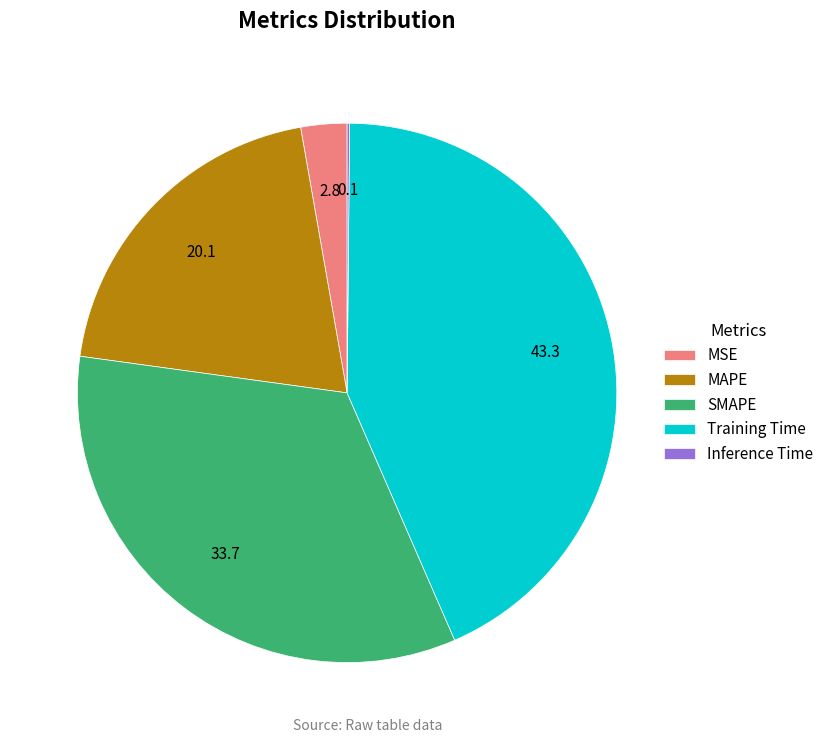

What is the largest slice in the pie chart?

Training Time